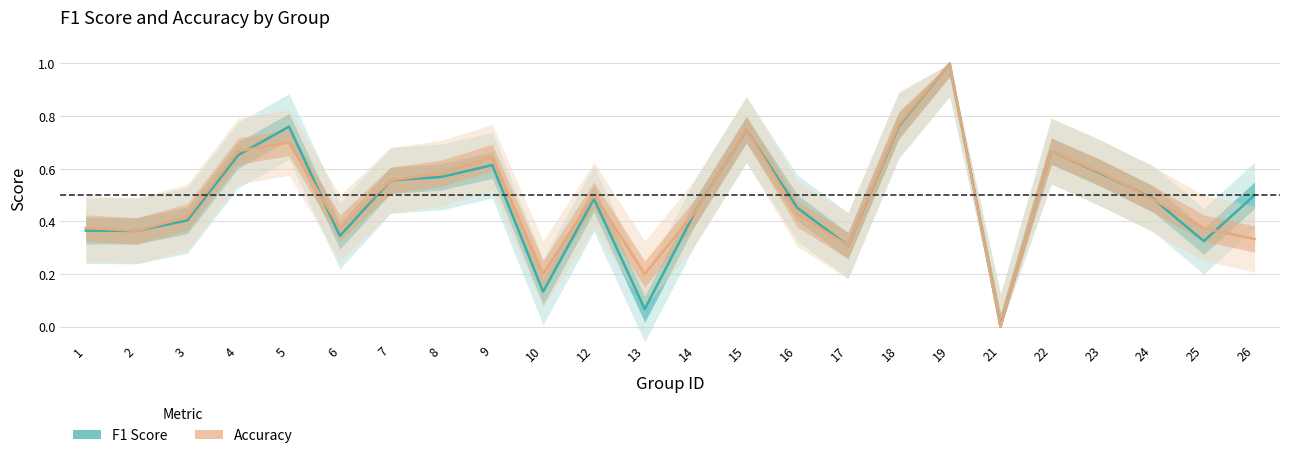

List the series in order of their peak value, highest first.

F1 Score, Accuracy